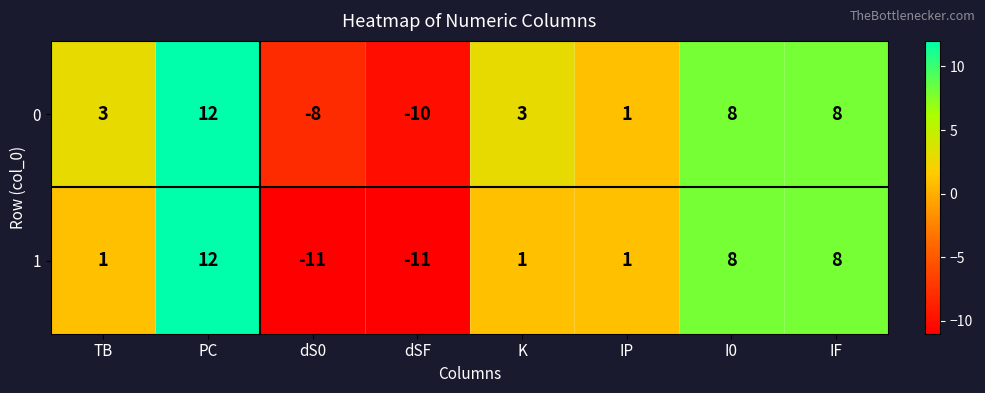

Between dS0 and IF, which series saw the biggest shift?

1